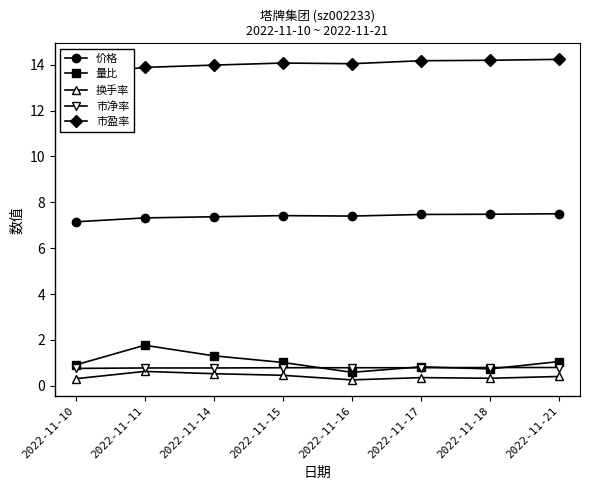

The value of 换手率 at 2022-11-18 is 0.6. True or false?

False